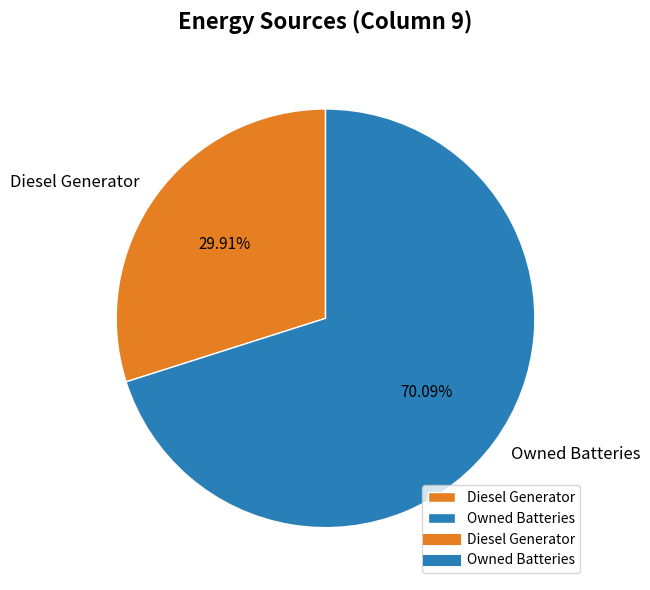

What percentage is the Diesel Generator slice, to the nearest percent?

30%